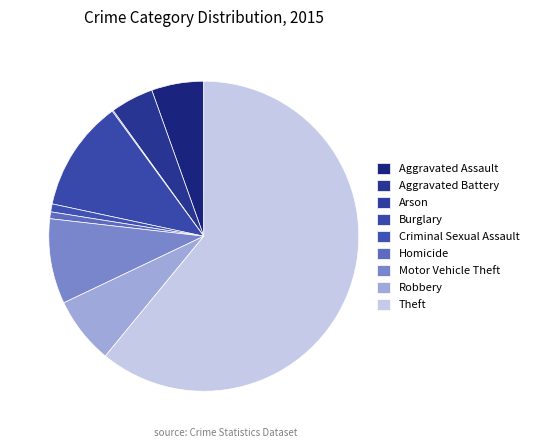

What percentage is NOT represented by Aggravated Assault?

94.6%